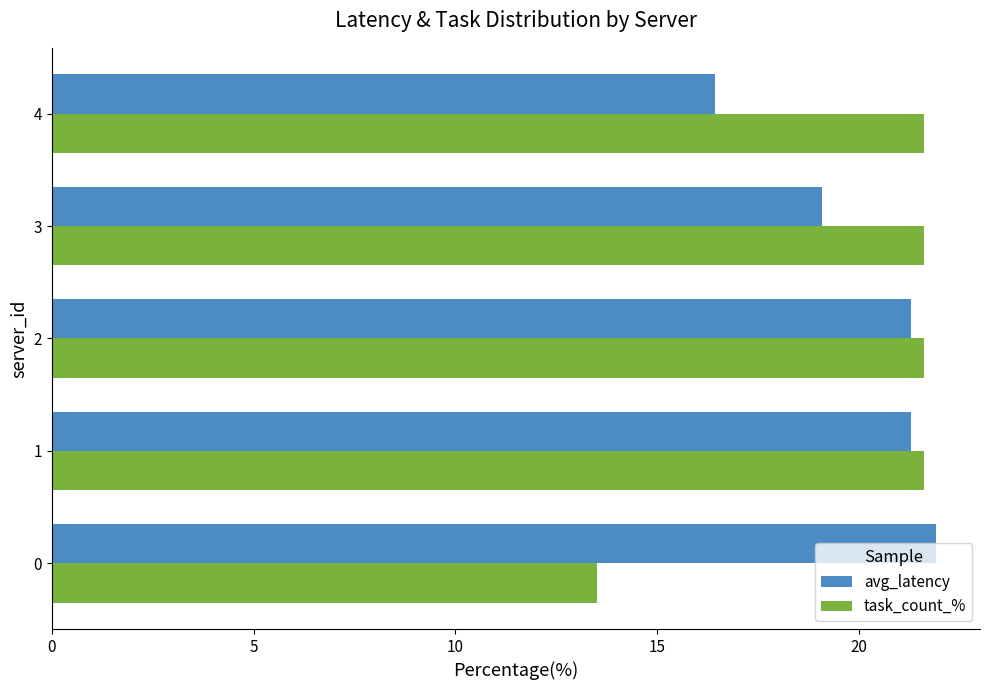

Rank the series at 3 from highest to lowest value.

task_count_%, avg_latency